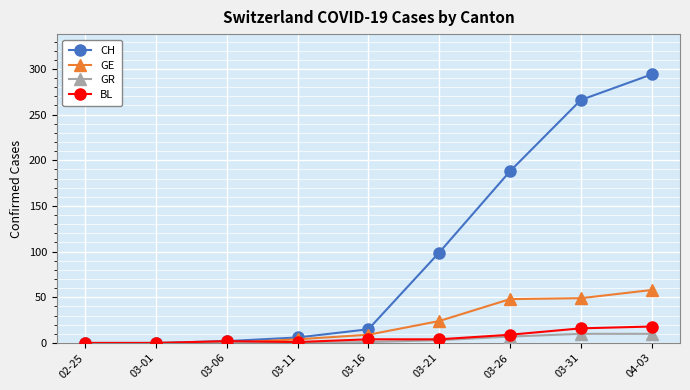

Is it true that CH equals 266 at 03-31?

True